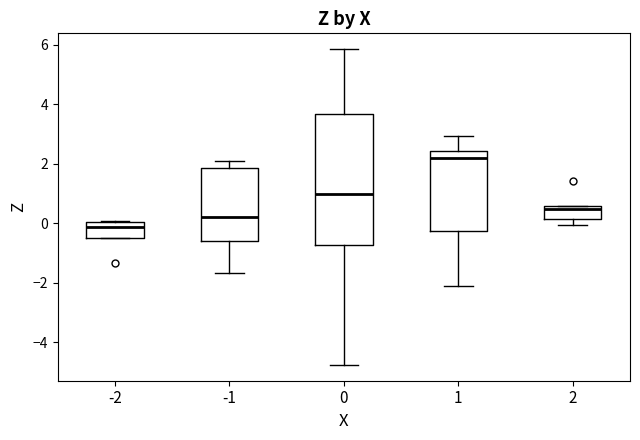

Where is the lower edge of the box at x = -2 on the y-axis? The values are not printed on the chart, so give them approximately, as read against the axis.

-0.4